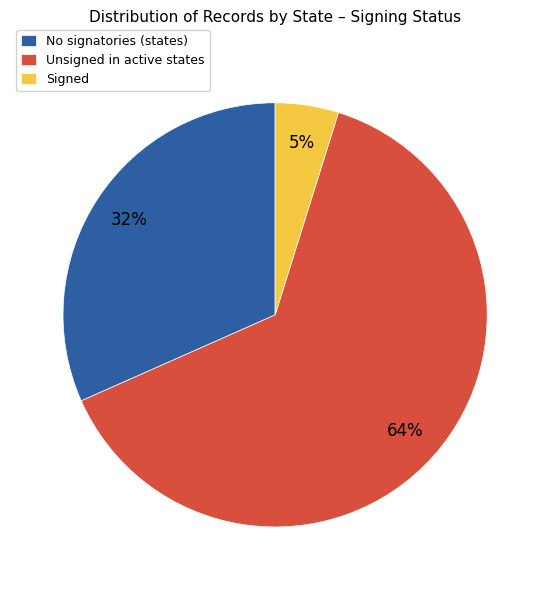

Count the number of slices in the pie.

3